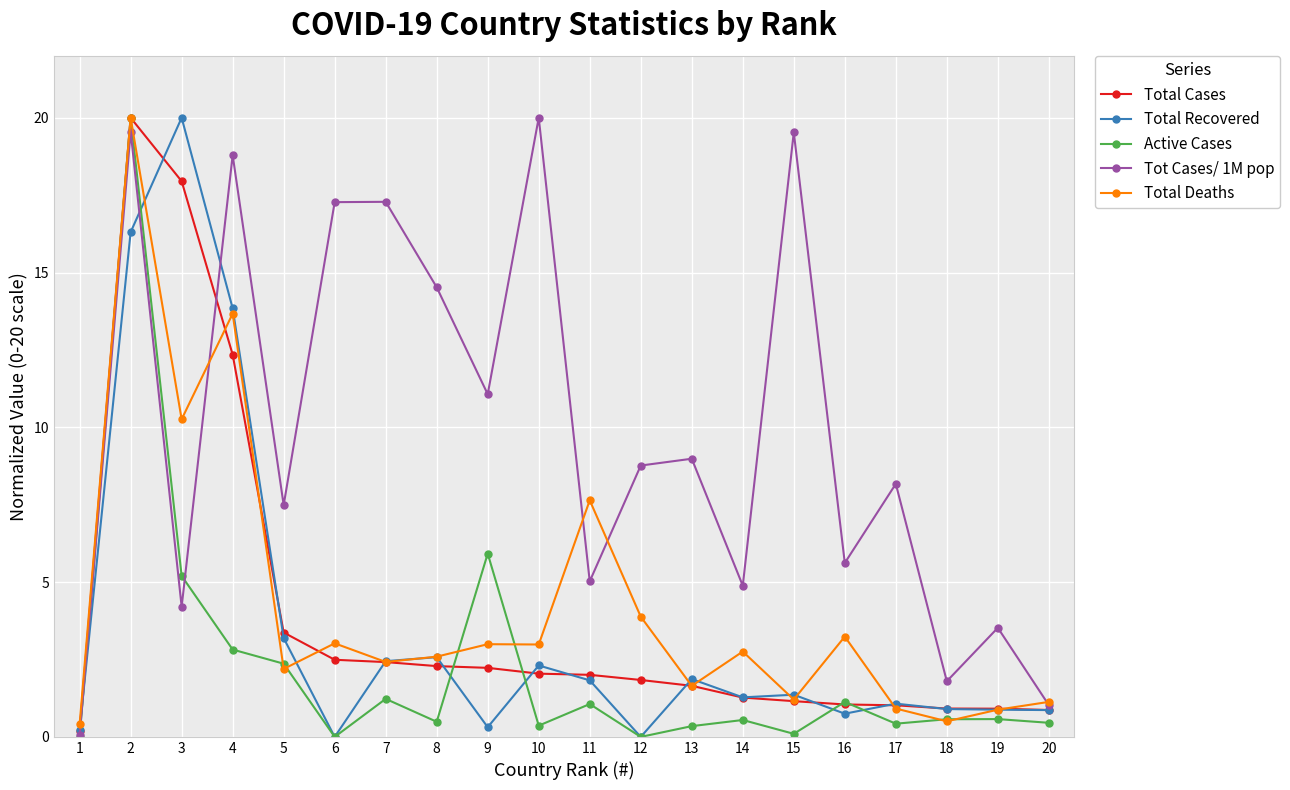

At which category is the sum across all series the highest?

2